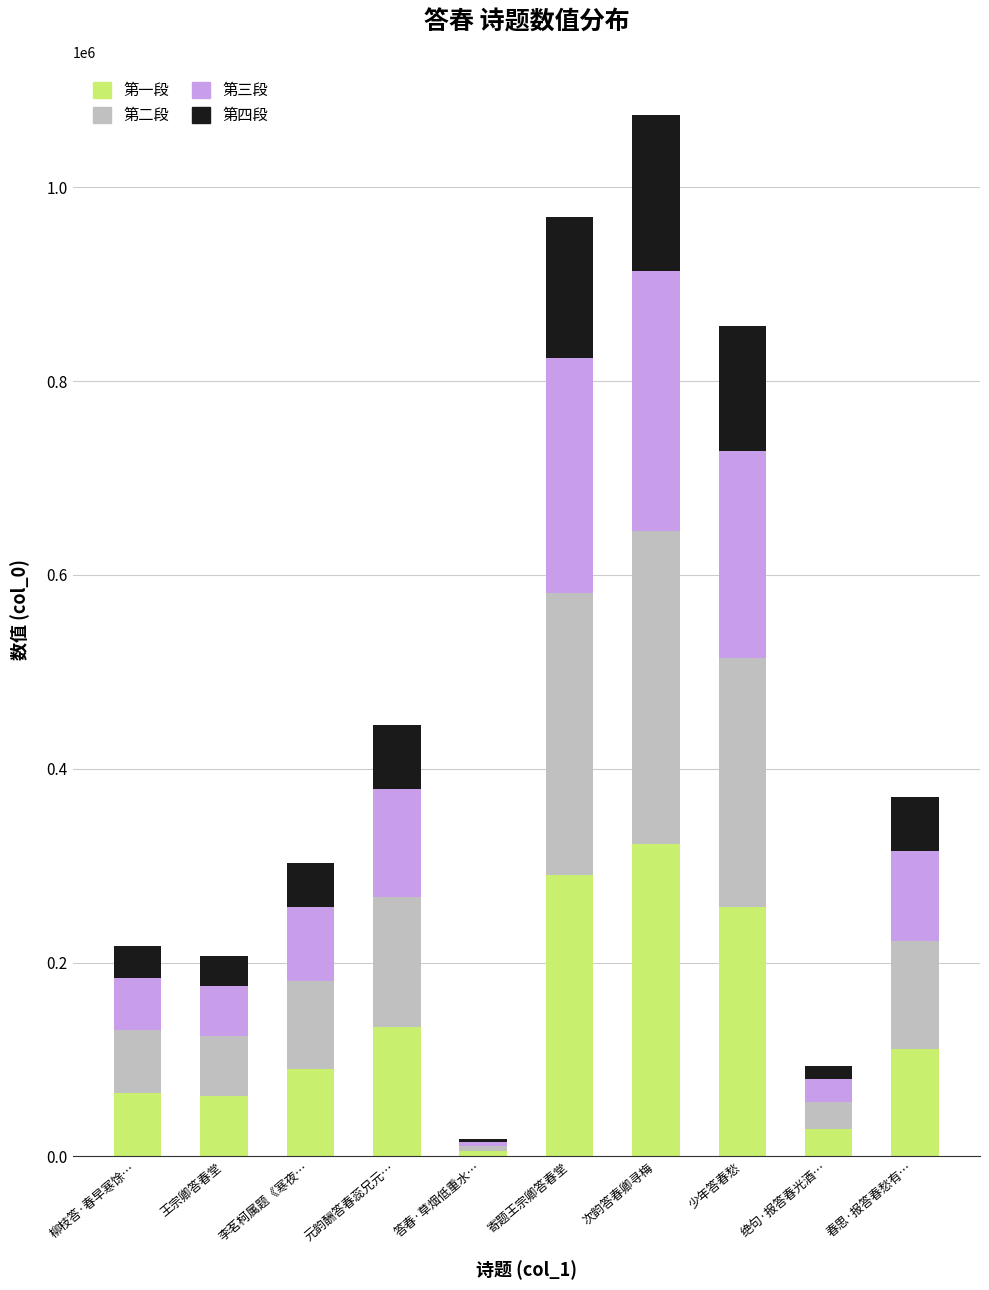

What value does the 第一段 series have at 少年答春愁?

257060.1